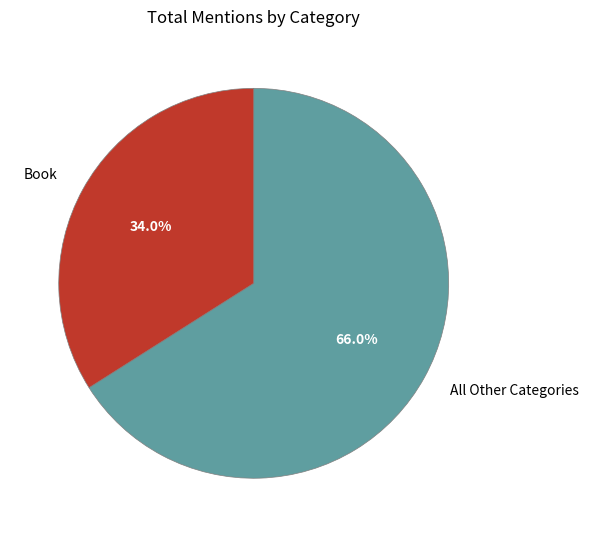

Do Book and All Other Categories together represent more than half of the pie?

Yes